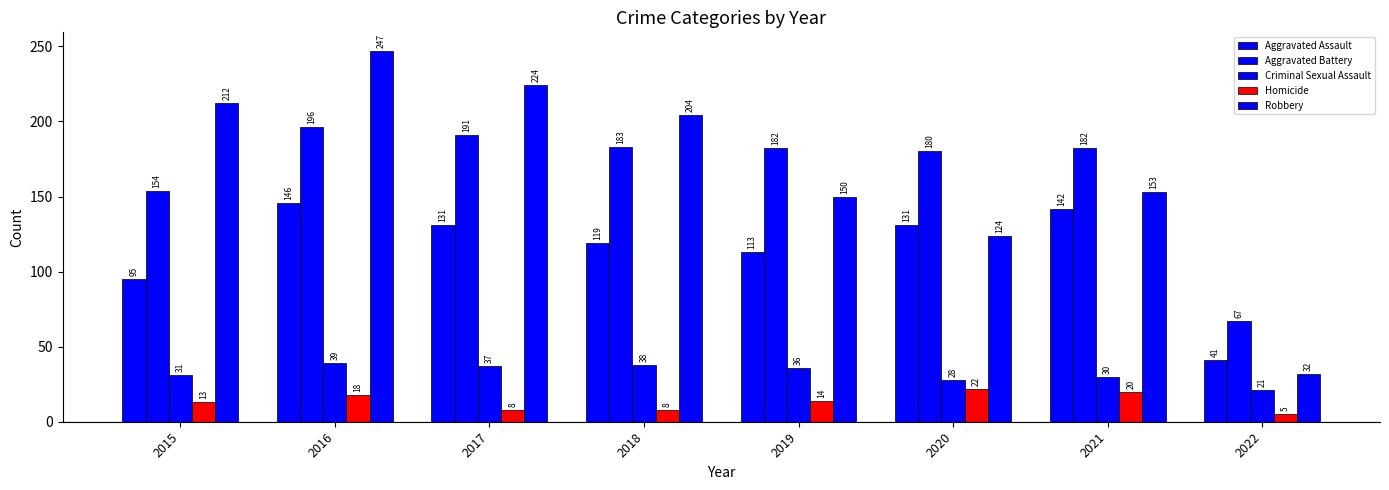

How many data points in Criminal Sexual Assault are less than 36?

4